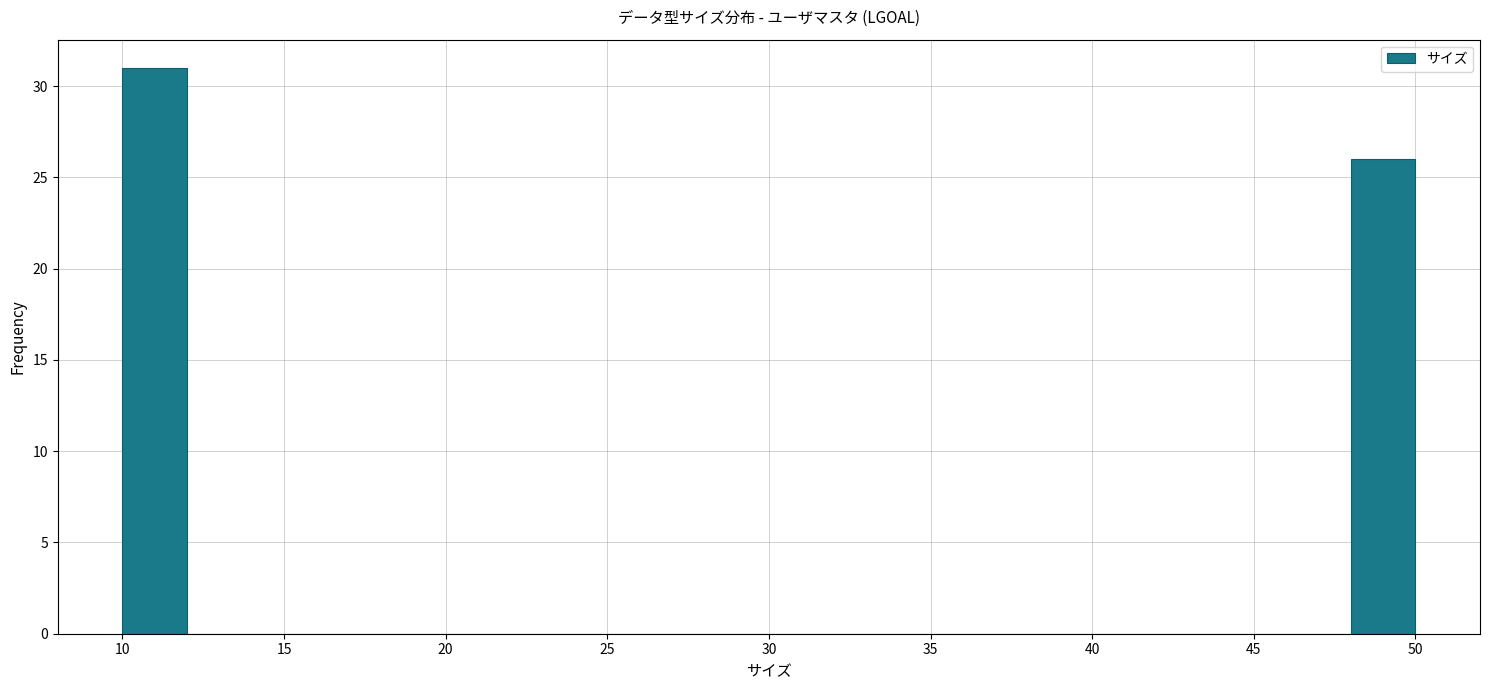

Reading left to right, list every bar in this chart as the range it spans on the x-axis followed by its height. The values are not printed on the chart, so give them approximately, as read against the axis.

10 to 12: 31
12 to 14: 0
14 to 16: 0
16 to 18: 0
18 to 20: 0
20 to 22: 0
22 to 24: 0
24 to 26: 0
26 to 28: 0
28 to 30: 0
30 to 32: 0
32 to 34: 0
34 to 36: 0
36 to 38: 0
38 to 40: 0
40 to 42: 0
42 to 44: 0
44 to 46: 0
46 to 48: 0
48 to 50: 26